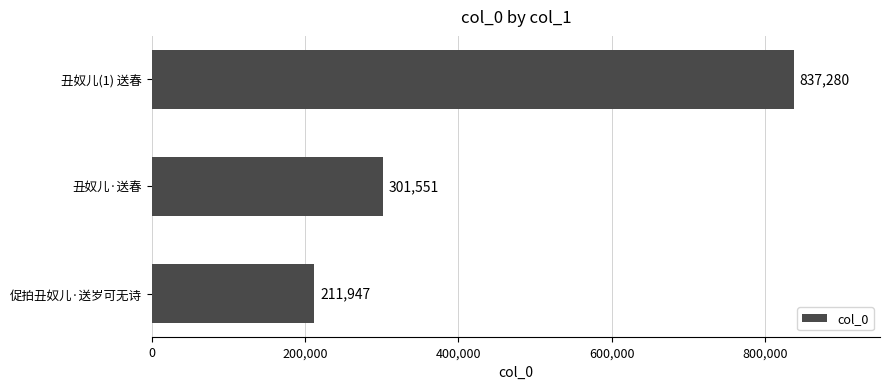

True or false: the data shows 136082 at 丑奴儿·送春.

False